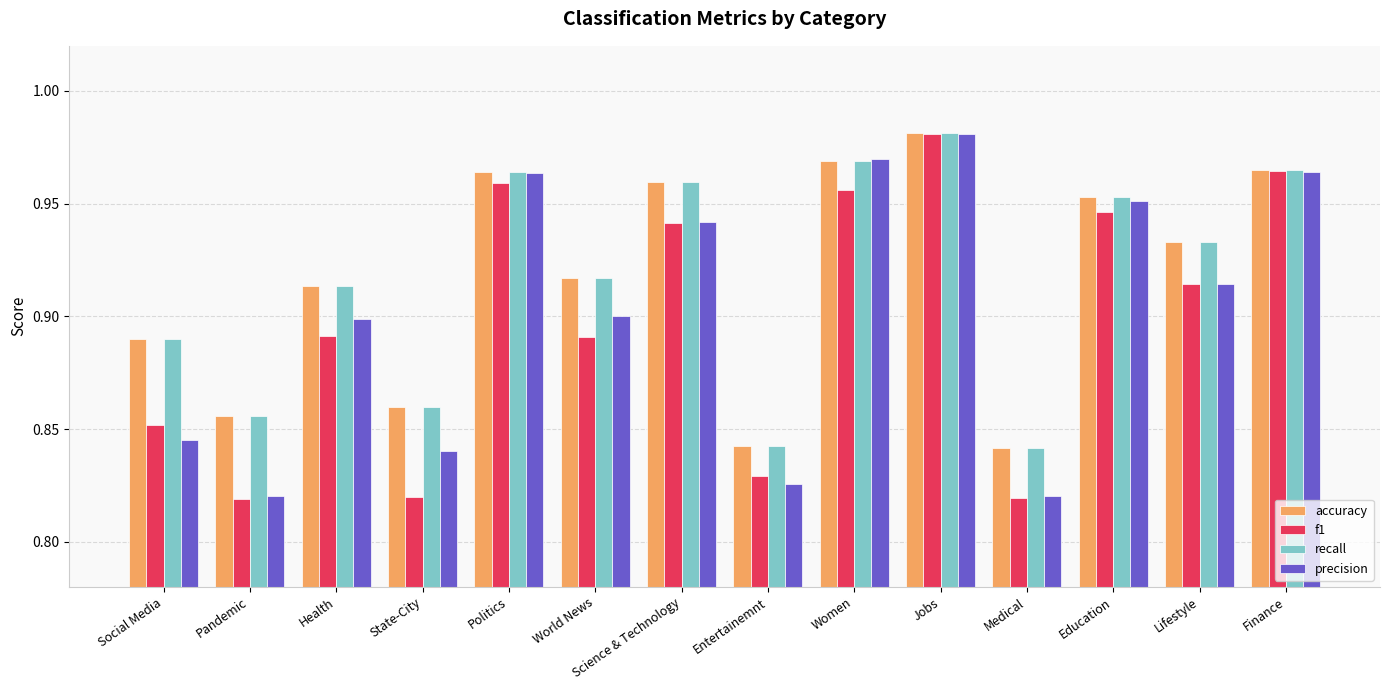

Which label corresponds to the largest value in the chart?

Jobs